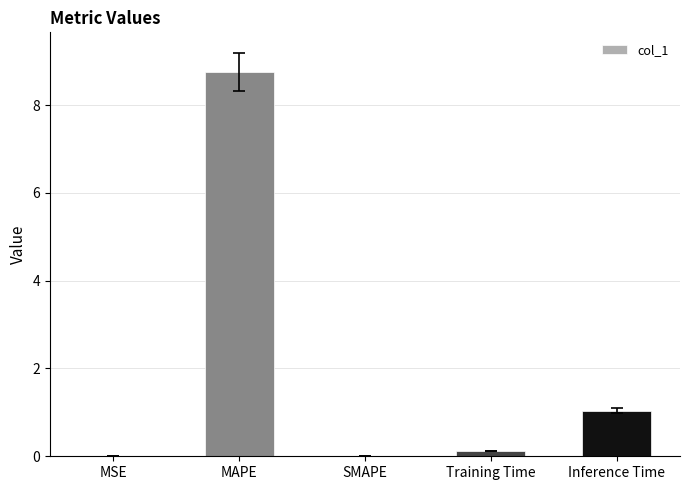

What is the sum of all values?

9.9